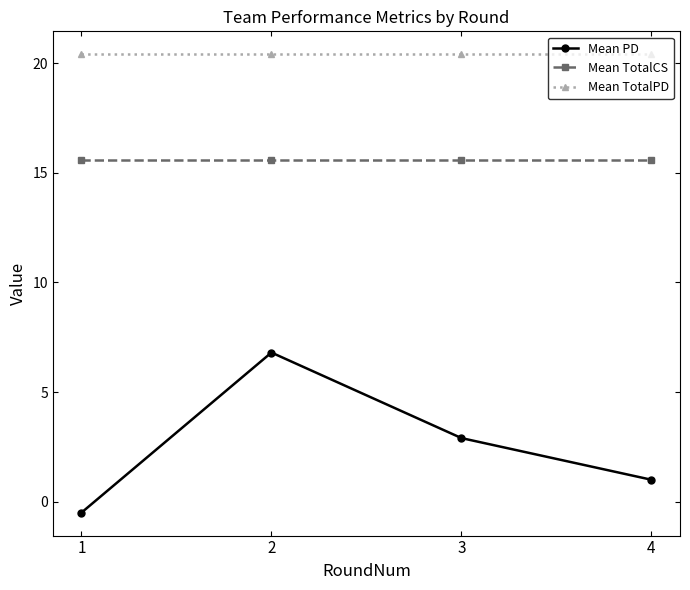

Where is Mean PD nearest to the value 3?

3